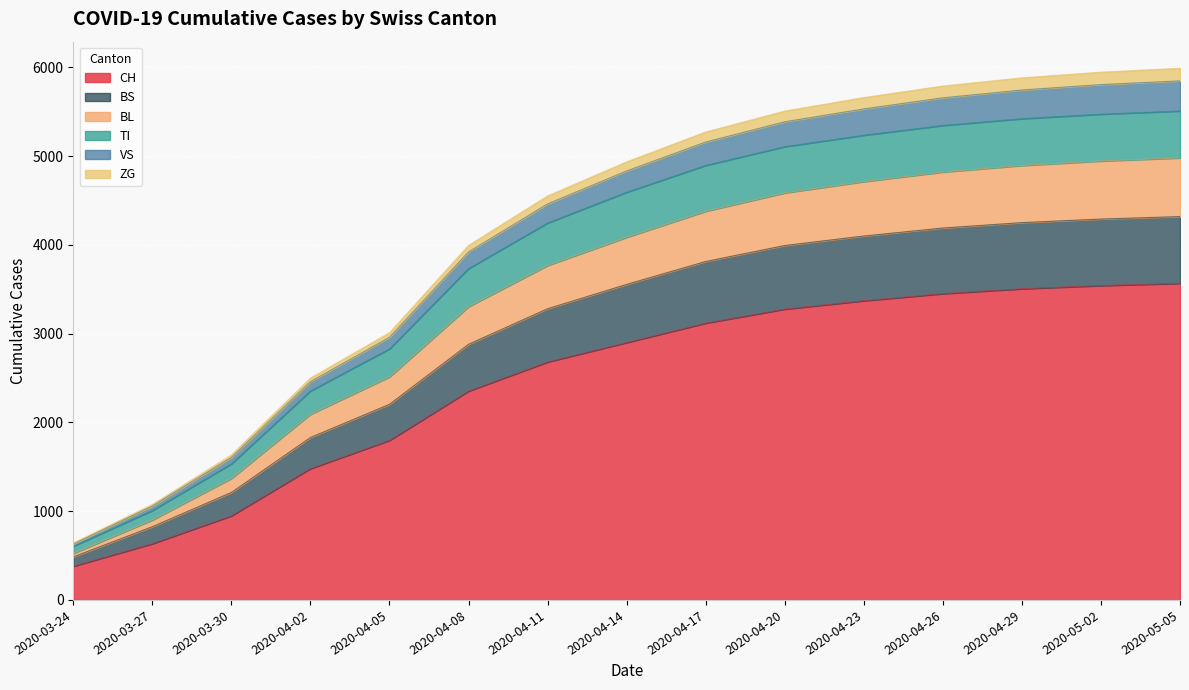

What are all the series names shown in the legend?

CH, BS, BL, TI, VS, ZG